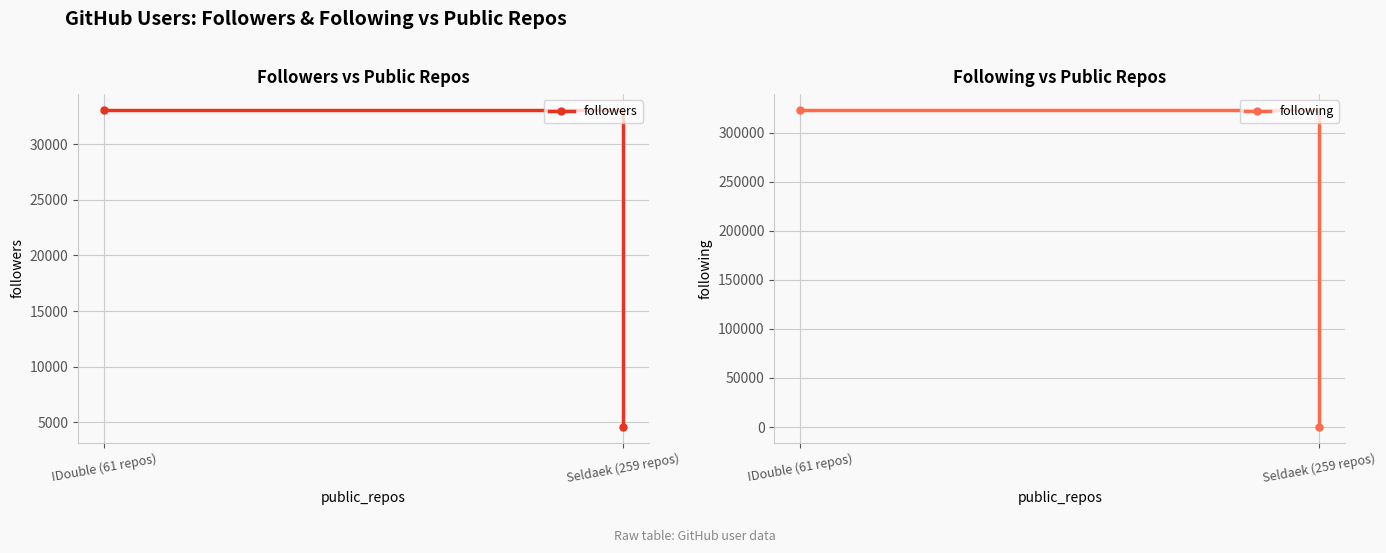

Is it true that following equals 1 at Seldaek (259 repos)?

True